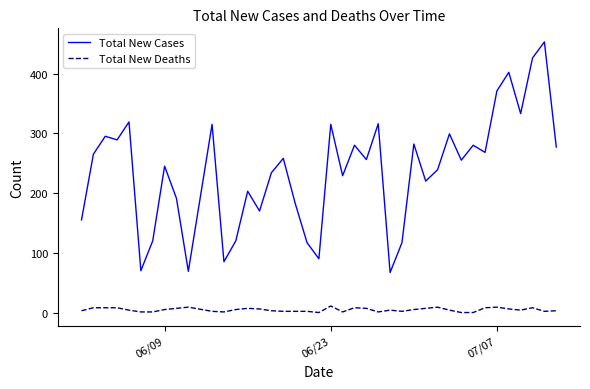

What is the average value of the Total New Cases series?

237